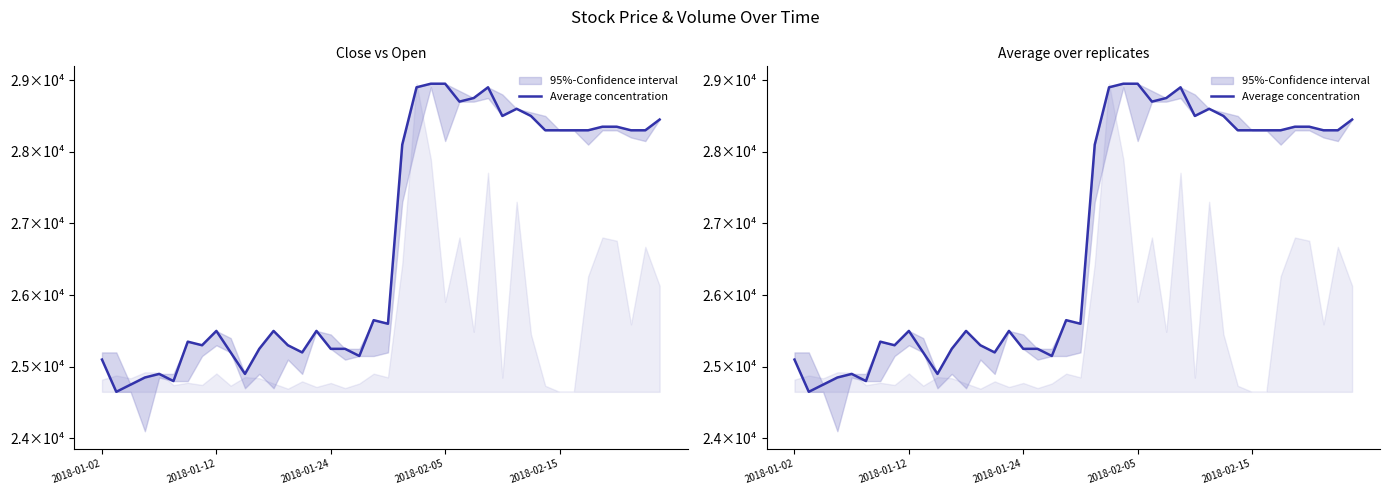

Reading left to right, list all the values displayed in this chart.

25100	24650	24750	24850	24900	24800	25350	25300	25500	25200	24900	25250	25500	25300	25200	25500	25250	25250	25150	25650	25600	28100	28900	28950	28950	28700	28750	28900	28500	28600	28500	28300	28300	28300	28300	28350	28350	28300	28300	28450